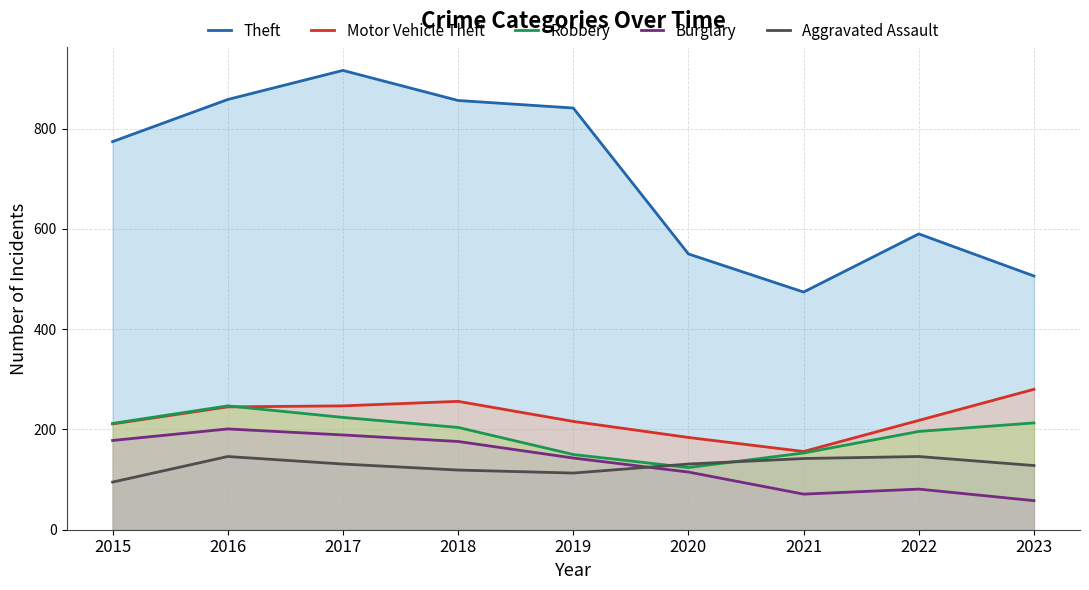

True or false: Burglary and Motor Vehicle Theft cross at least once.

False